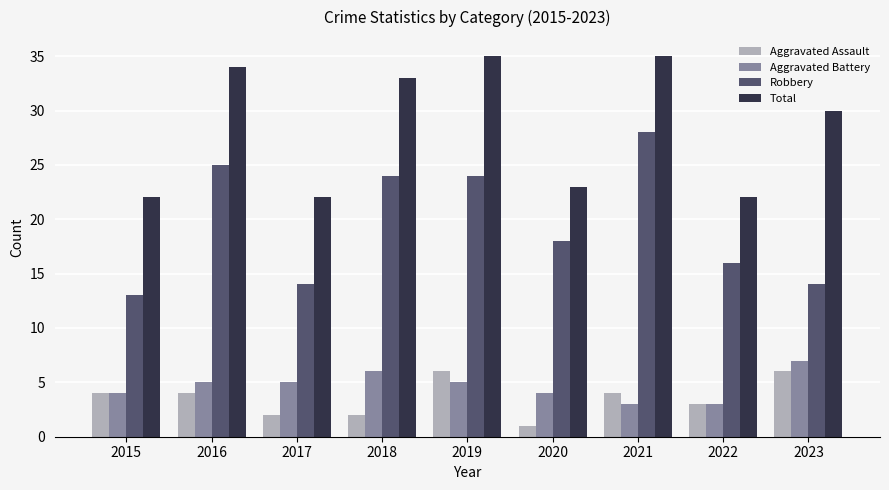

How many bars are there in total?

36